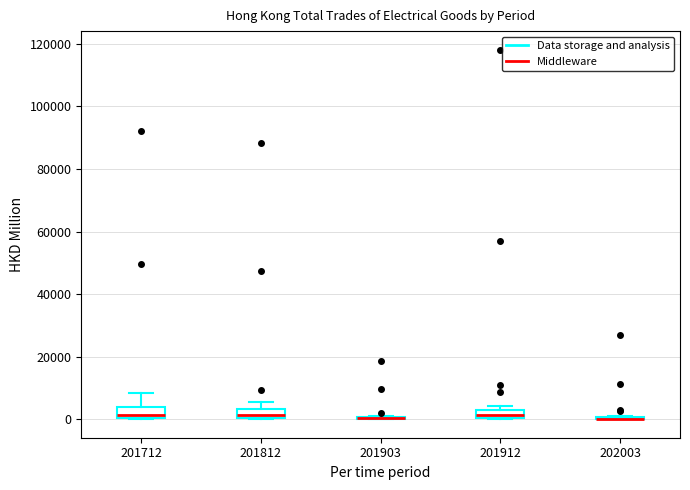

Where does the median line of the box at x = 201912 sit on the y-axis? The values are not printed on the chart, so give them approximately, as read against the axis.

2000